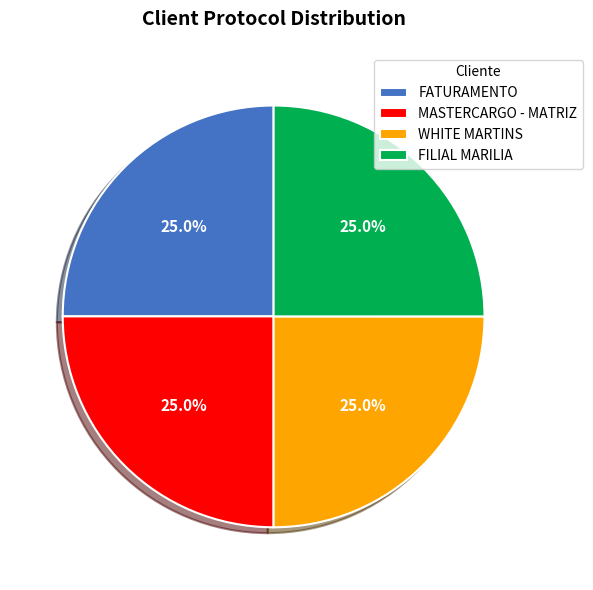

Count the number of slices in the pie.

4